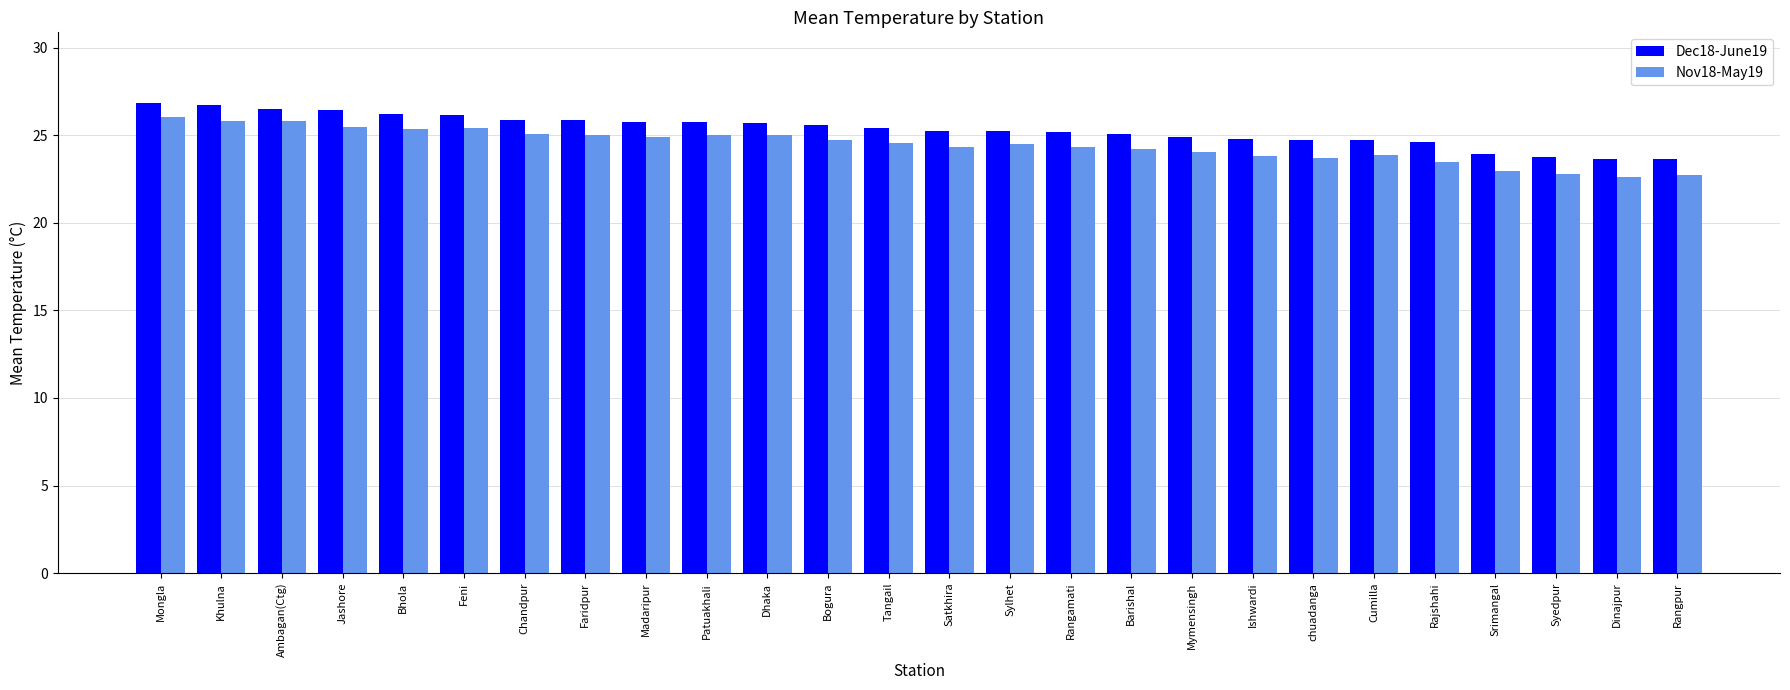

What is the total value across all series at Ambagan(Ctg)?

52.3